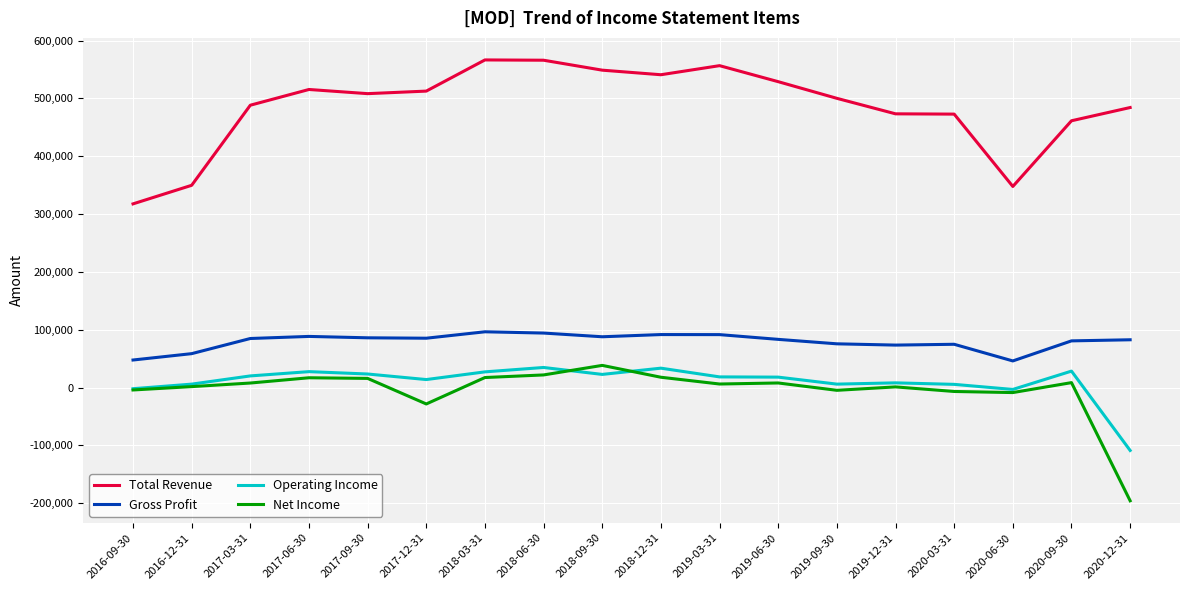

At 2017-09-30, list the series in order from smallest to largest.

Net Income, Operating Income, Gross Profit, Total Revenue